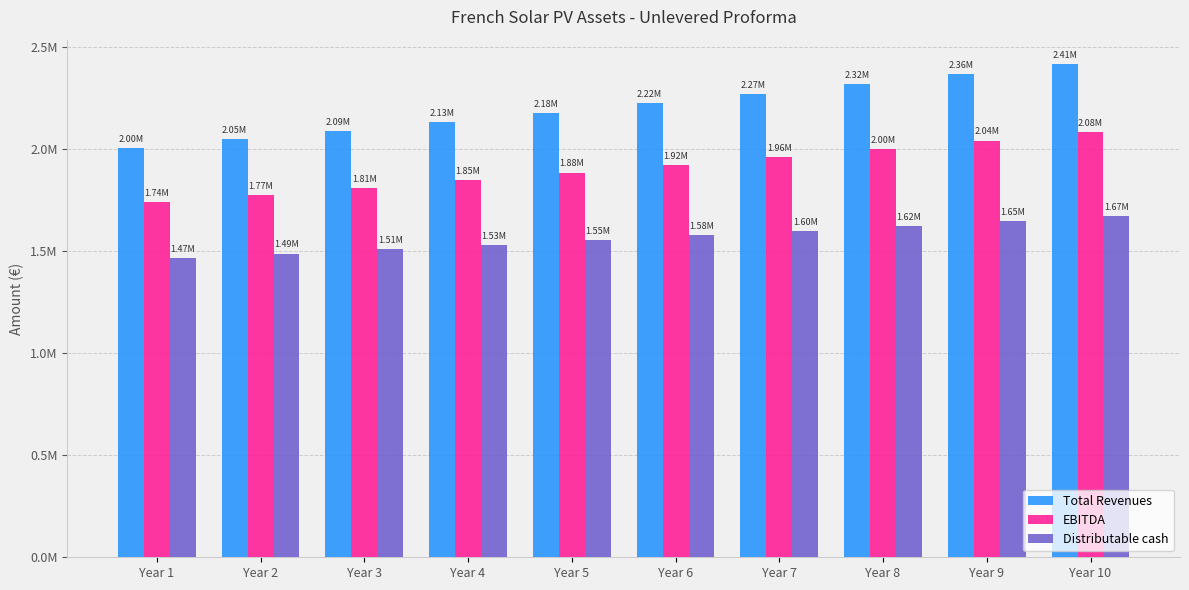

Reading left to right, list all the values displayed in this chart.

Total Revenues: 2003846.9	2045727.3	2088483.0	2132132.3	2176693.9	2222186.8	2268630.5	2316044.9	2364450.2	2413867.2
EBITDA: 1738098.1	1773334.8	1809280.6	1845949.9	1883356.9	1921516.4	1960443.3	2000153.0	2040661.0	2081983.3
Distributable cash: 1465759.3	1487023.9	1508650.0	1530641.4	1553001.9	1575735.1	1598844.6	1622333.8	1646206.0	1670464.3